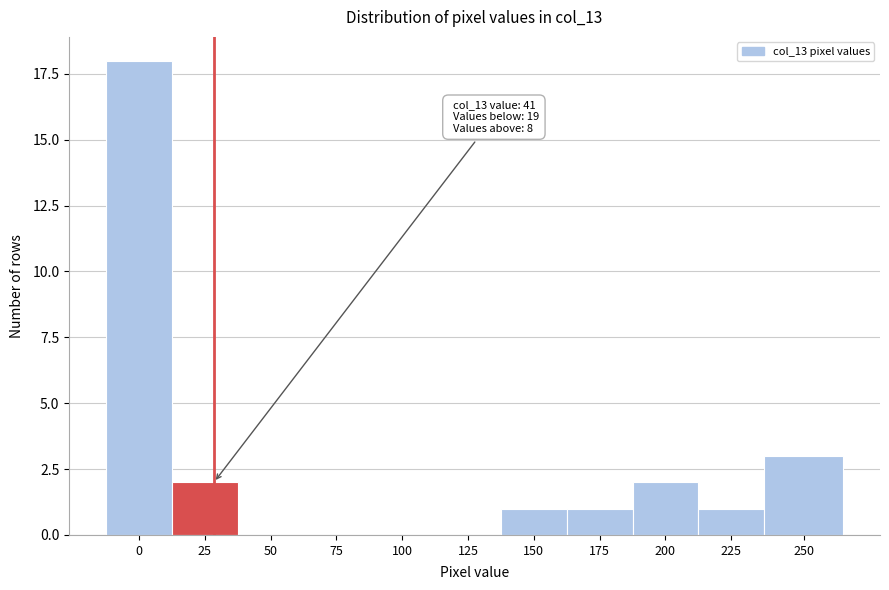

Reading left to right, extract all data points from this chart.

0=18	25=2	50=0	75=0	100=0	125=0	150=1	175=1	200=2	225=1	250=3